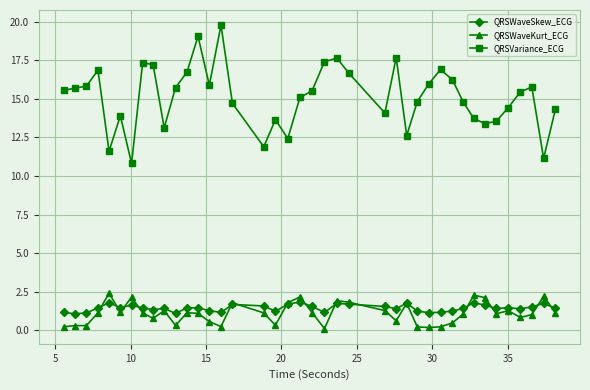

At how many categories does at least one series exceed 6?

40